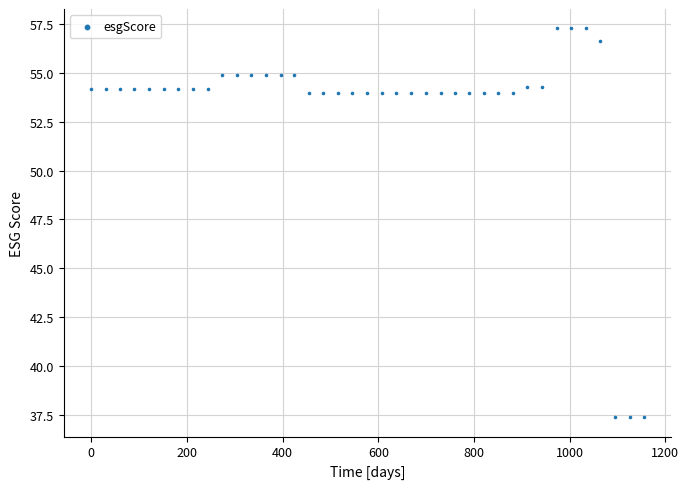

What is the range of Y values (max minus min)?

19.9